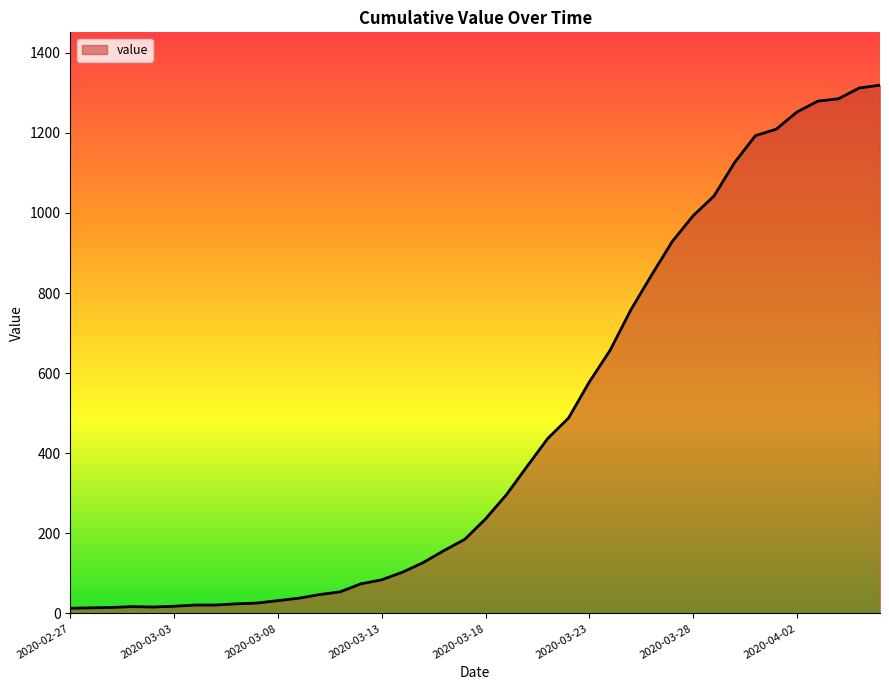

What is the difference between the maximum and minimum values?

1306